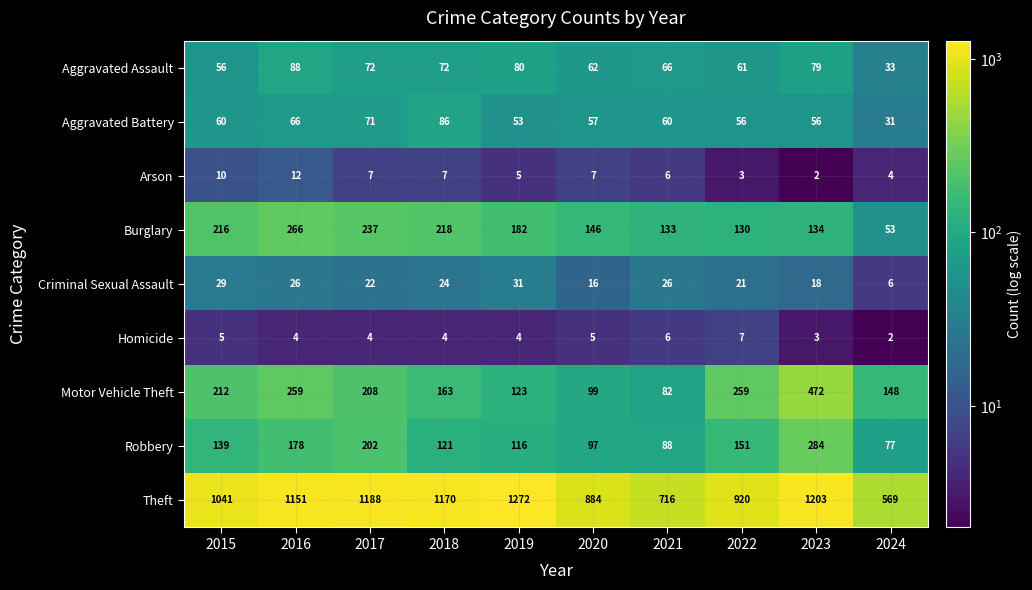

How many categories are shown in the chart?

10